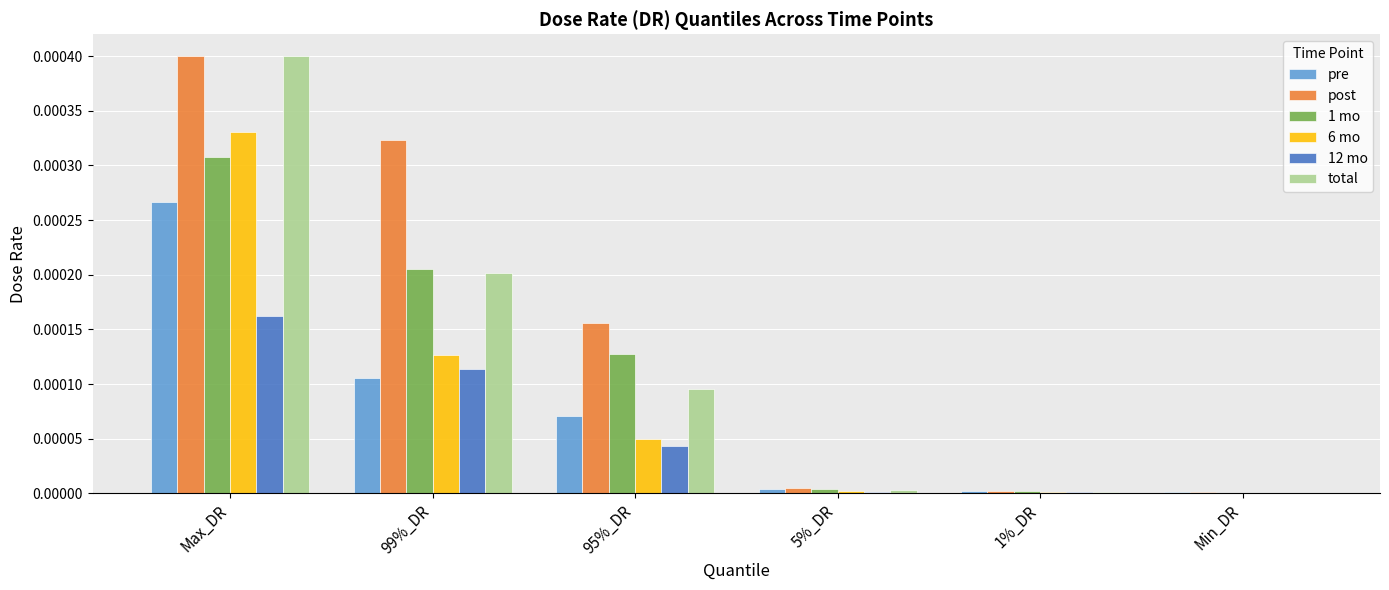

Is it true that 6 mo equals 0.0 at 95%_DR?

True